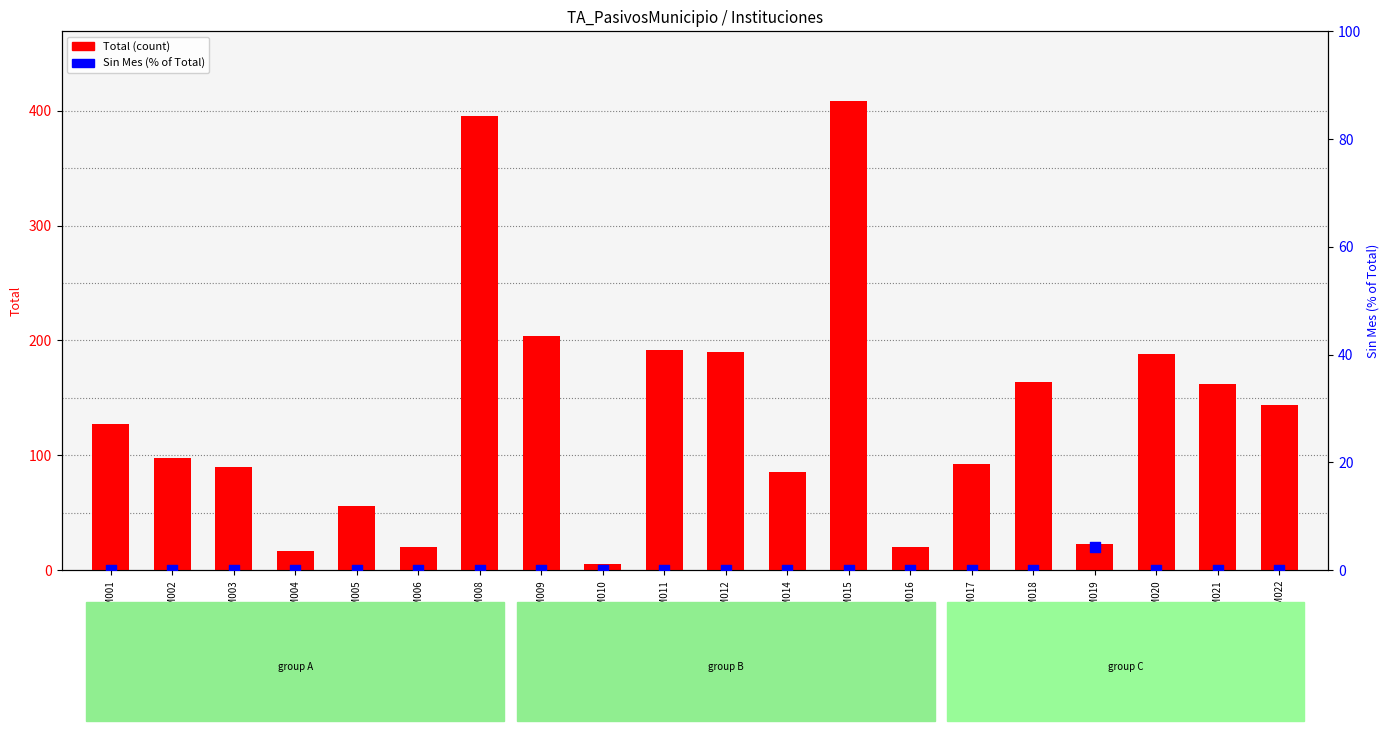

Which series reaches the minimum Y coordinate?

Sin Mes (% of Total)